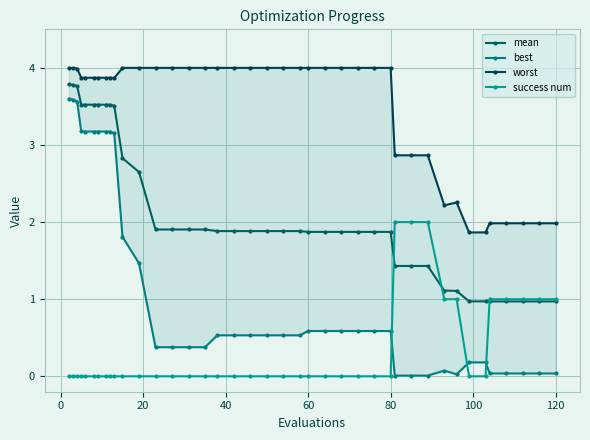

What is the maximum value shown in the chart?

4.0